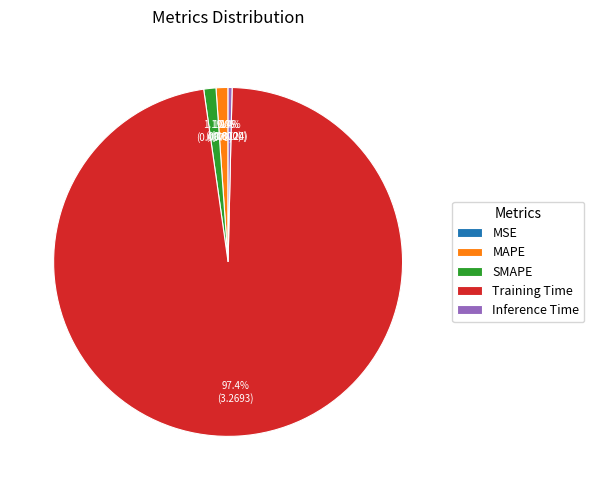

To the nearest percent, what percentage of the pie is MAPE?

1%